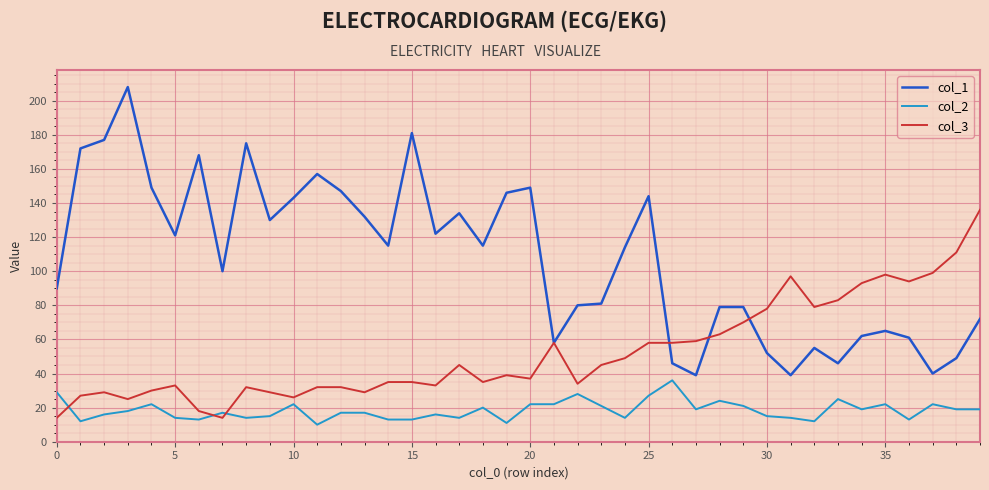

Which series has the largest range (max minus min)?

col_1